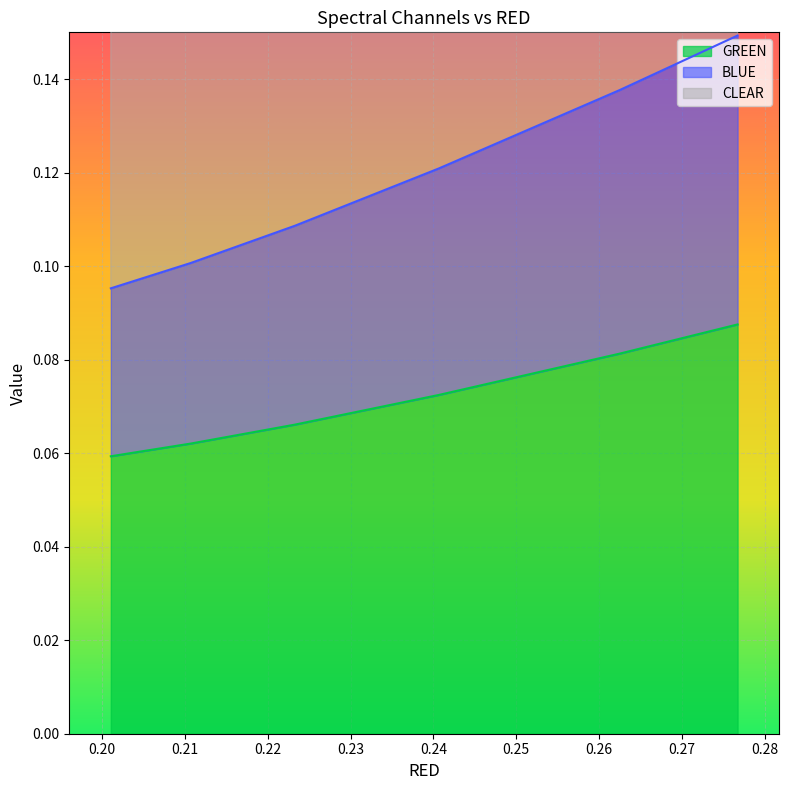

What is the smallest value displayed?

0.1